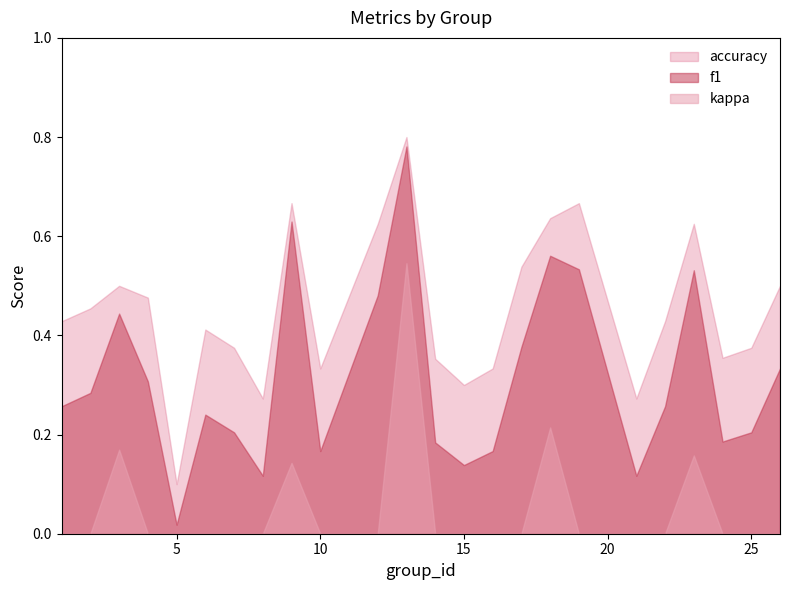

Which series has the widest spread of values?

f1